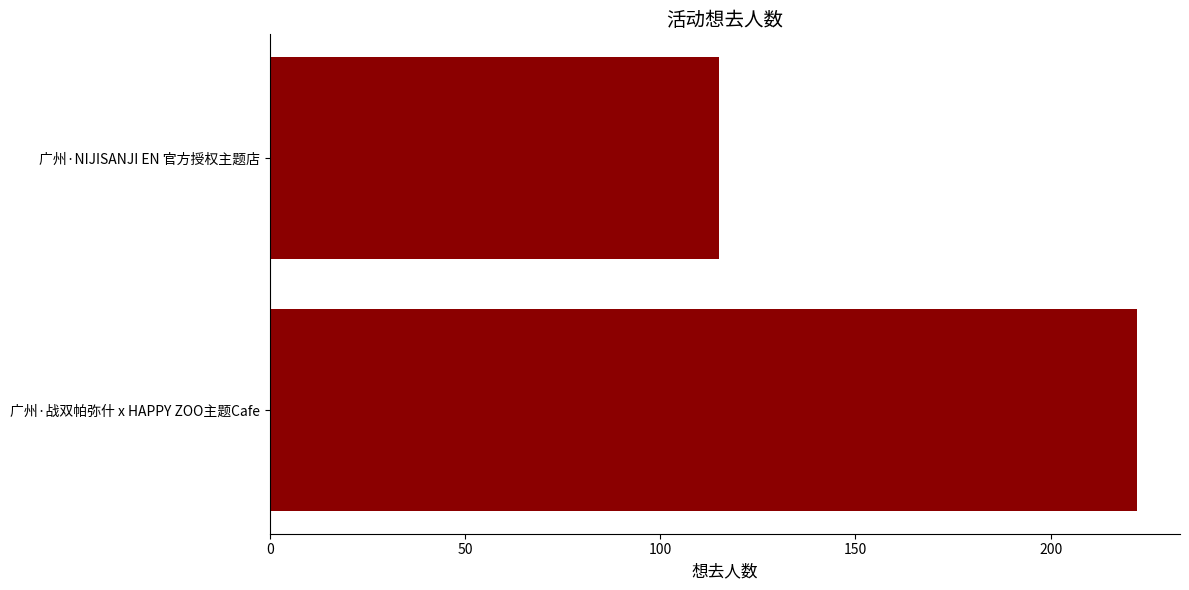

Between 广州·NIJISANJI EN 官方授权主题店 and 广州·战双帕弥什 x HAPPY ZOO主题Cafe, which is larger?

广州·战双帕弥什 x HAPPY ZOO主题Cafe